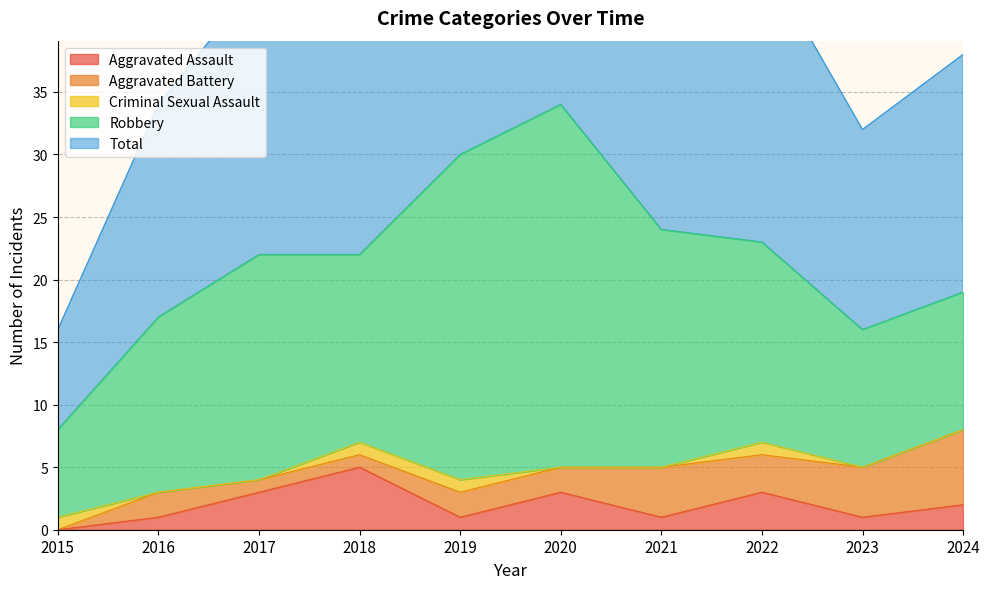

What is the total value across all series at 2024?

38